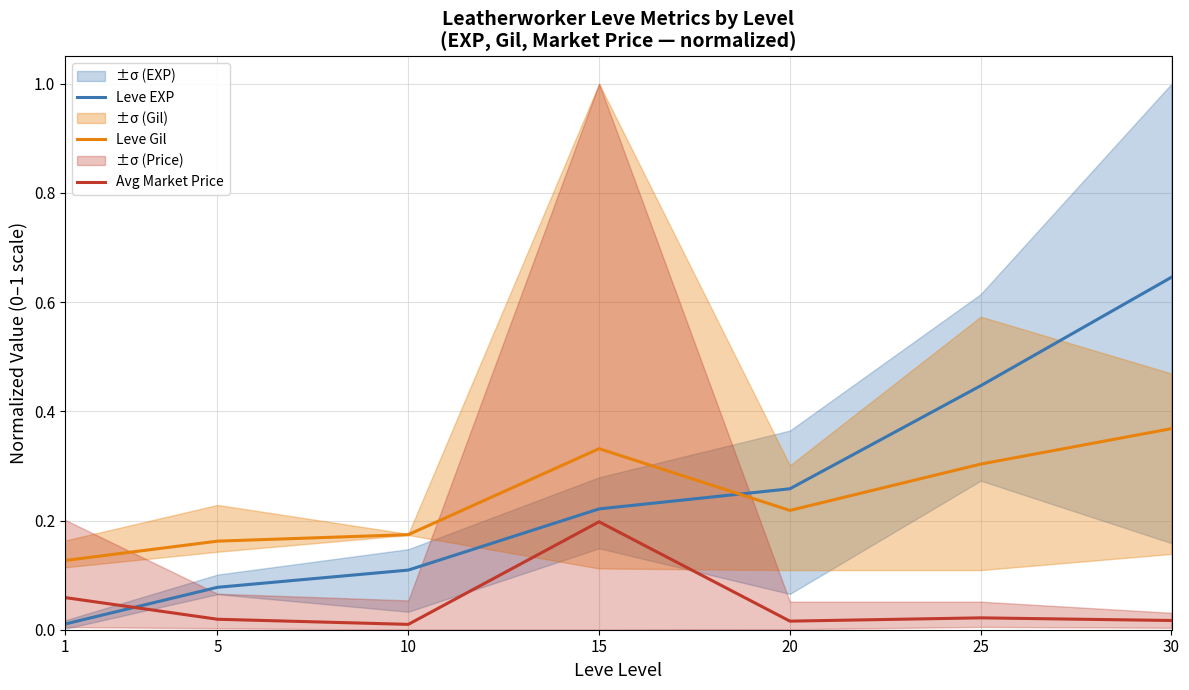

In Avg Market Price, how many points are higher than both neighbors (excluding endpoints)?

2